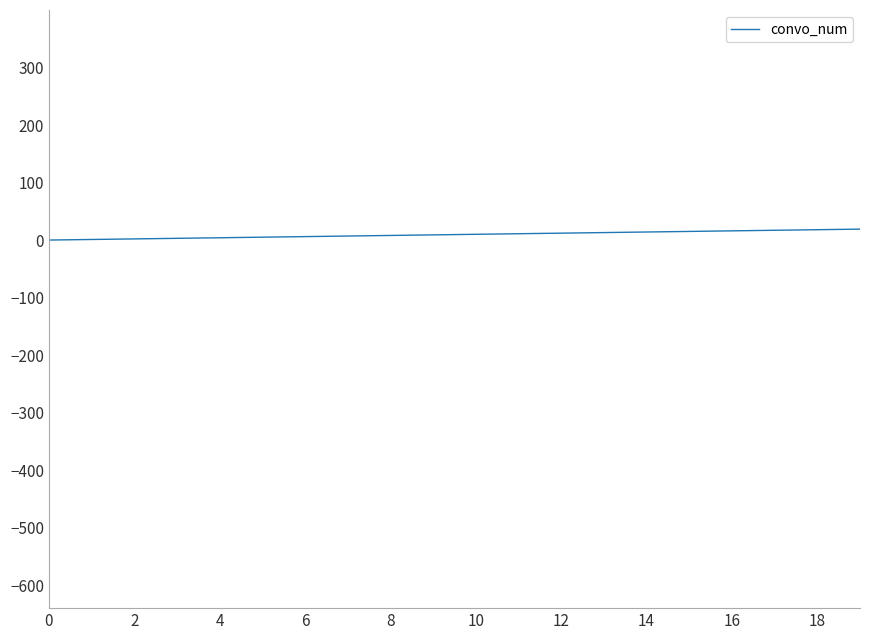

Does the chart have visible grid lines?

No